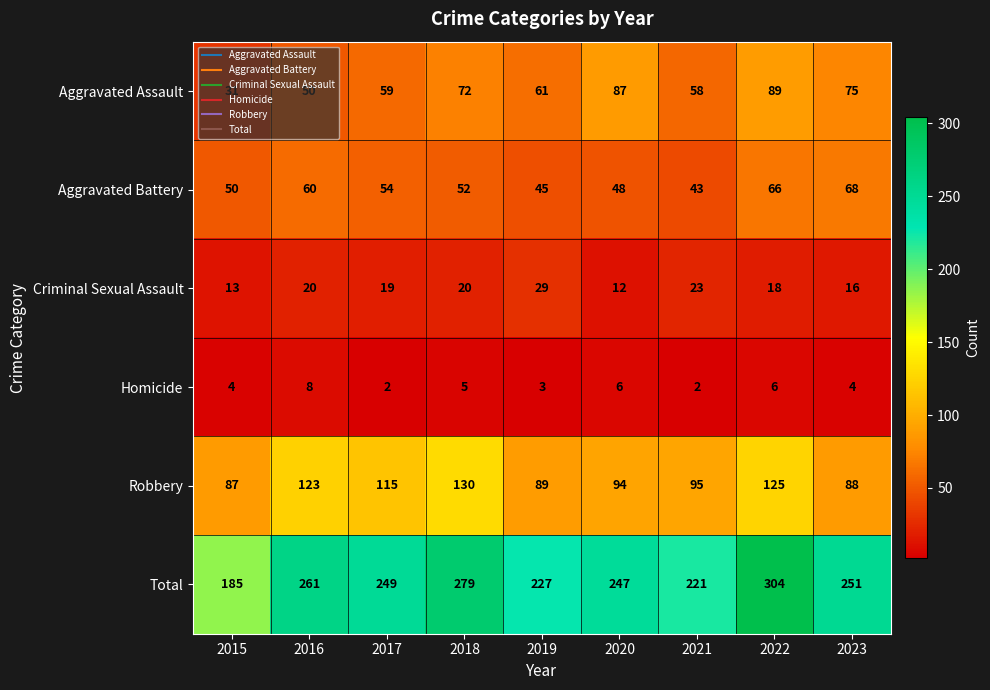

The value of Homicide at 2015 is 4. True or false?

True